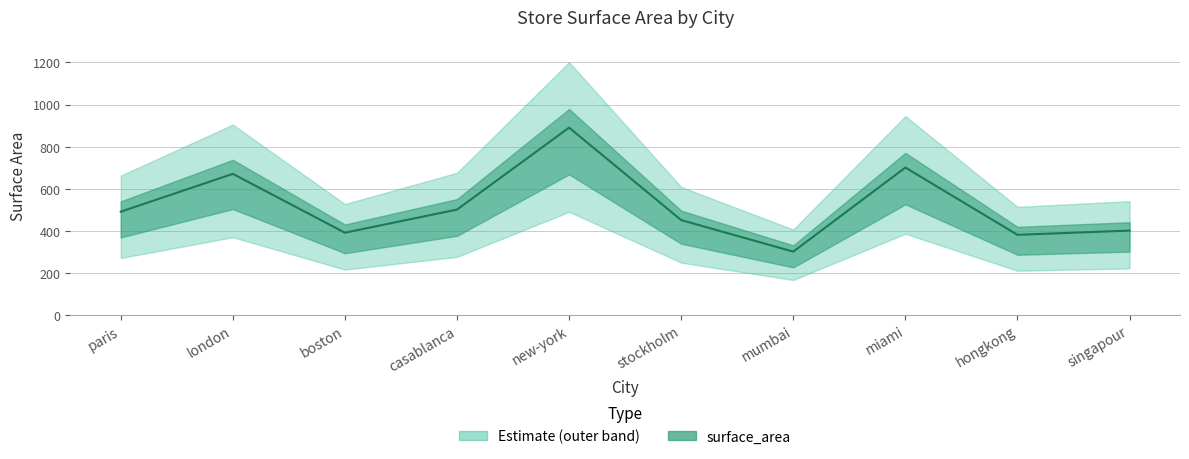

How many data points are above 490?

4